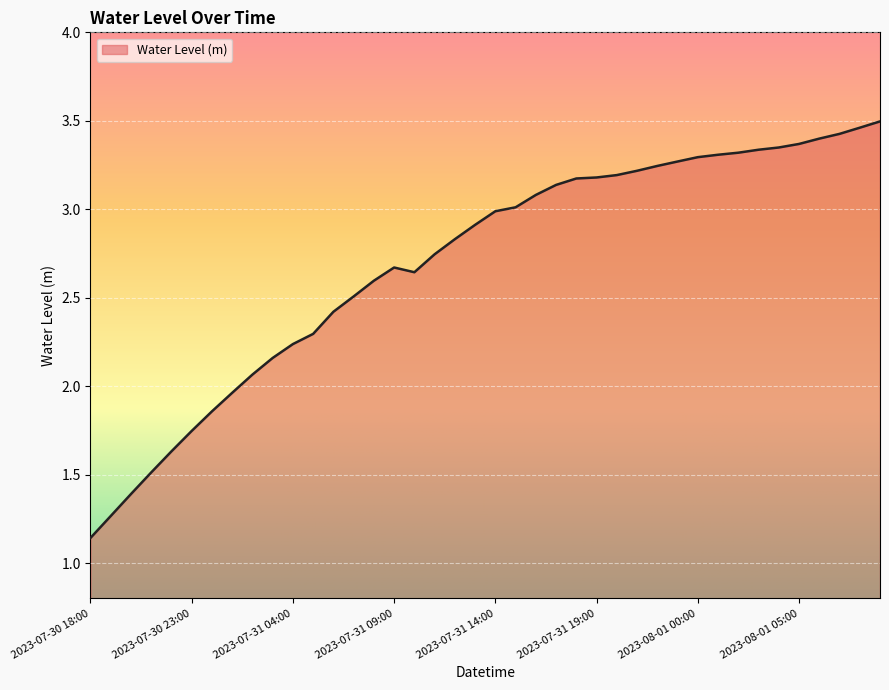

What is the difference between the maximum and minimum values?

2.4